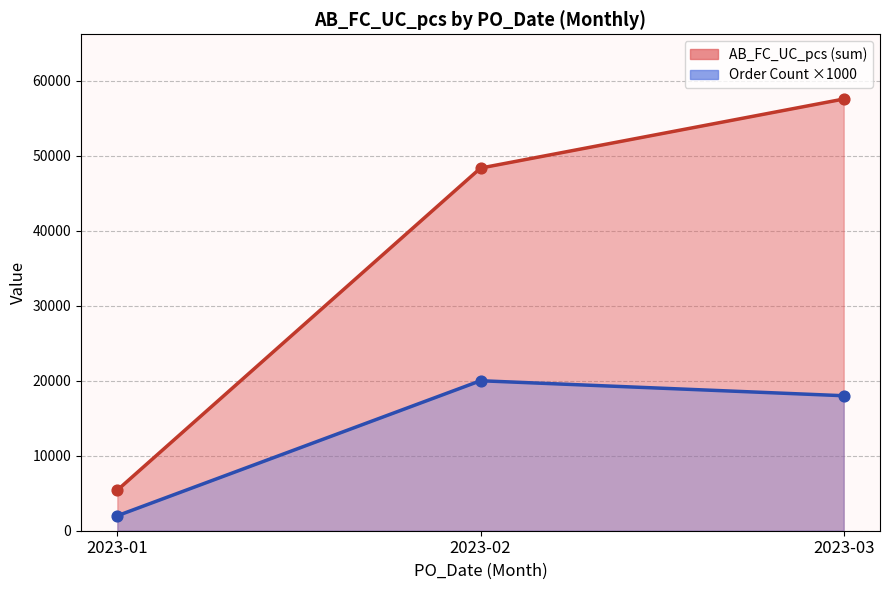

Which series has the largest total across all categories?

AB_FC_UC_pcs (sum)